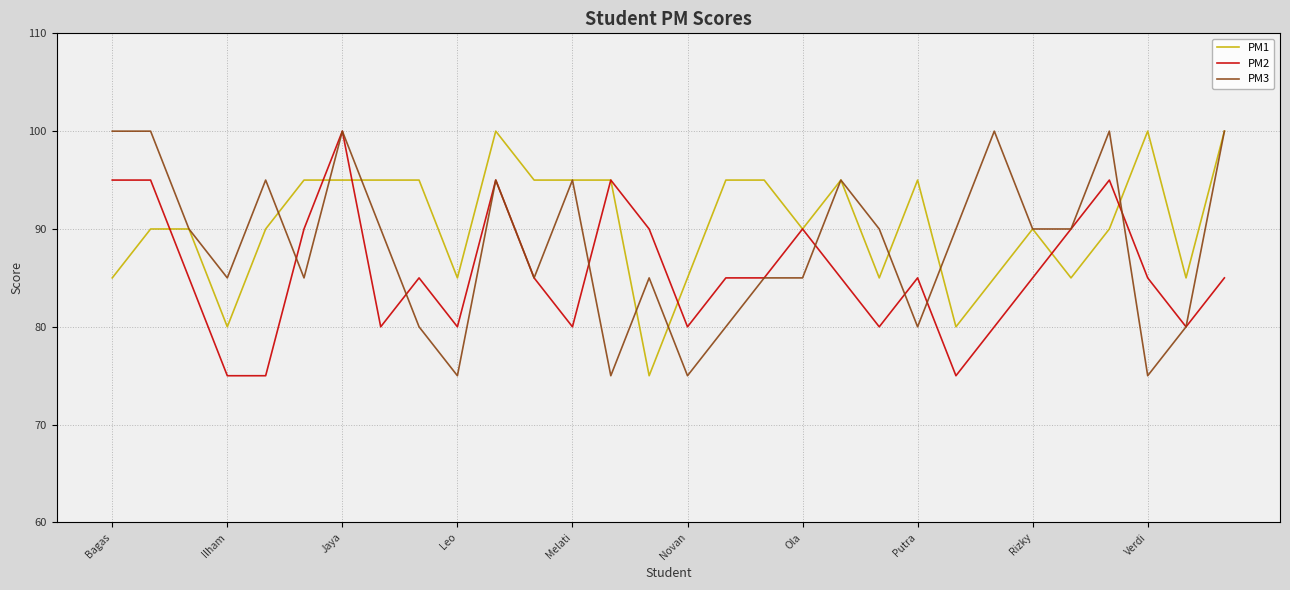

Rank the series by their average value, from highest to lowest.

PM1, PM3, PM2